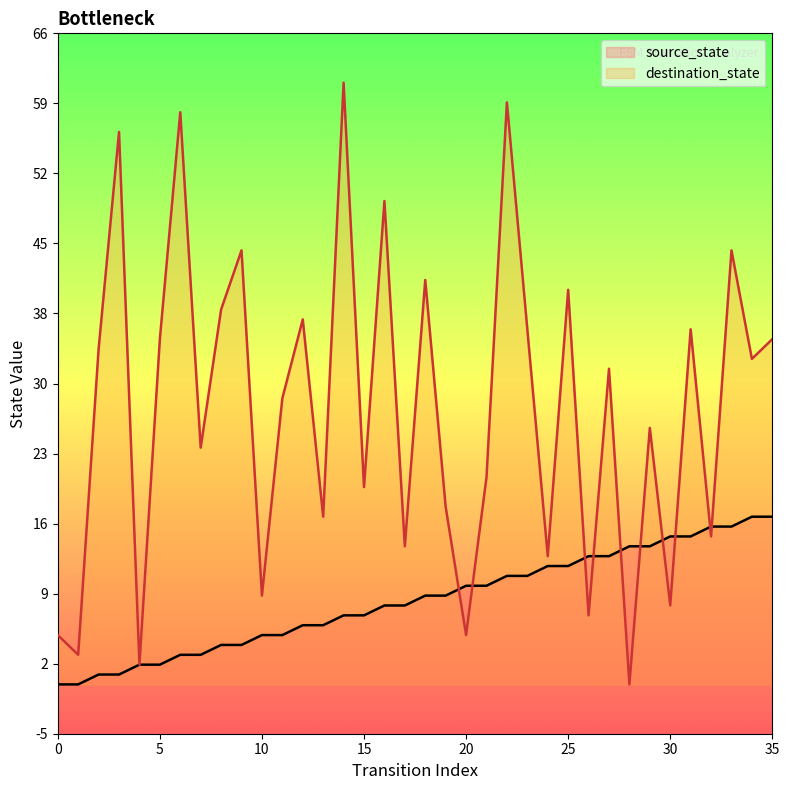

Which series contains the lowest Y value?

source_state